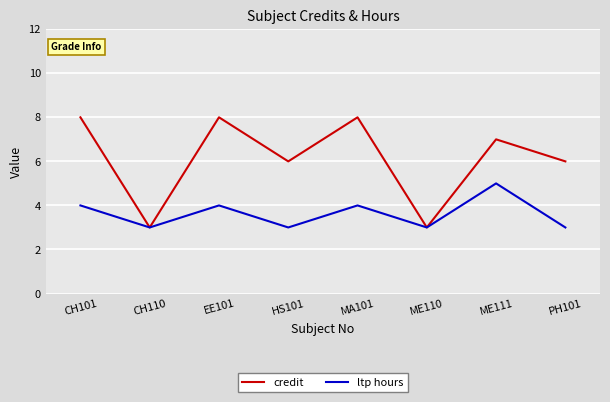

Reading left to right, extract all data points from this chart.

credit: CH101=8	CH110=3	EE101=8	HS101=6	MA101=8	ME110=3	ME111=7	PH101=6
ltp hours: CH101=4	CH110=3	EE101=4	HS101=3	MA101=4	ME110=3	ME111=5	PH101=3